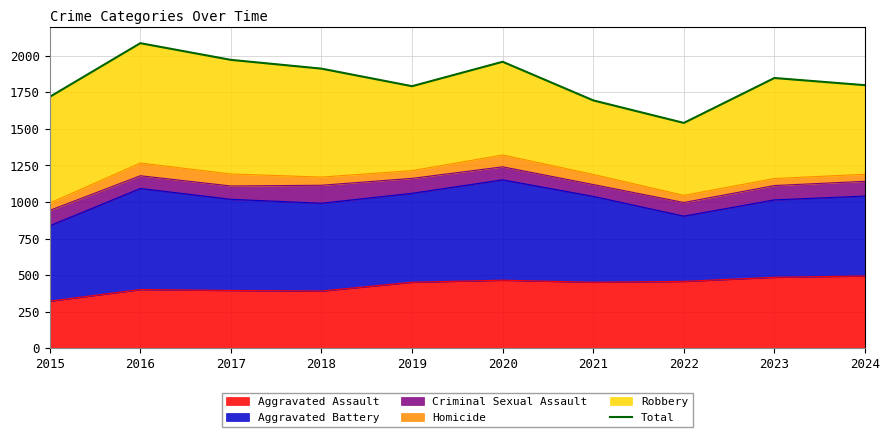

What is the difference between the second highest and minimum values?

431